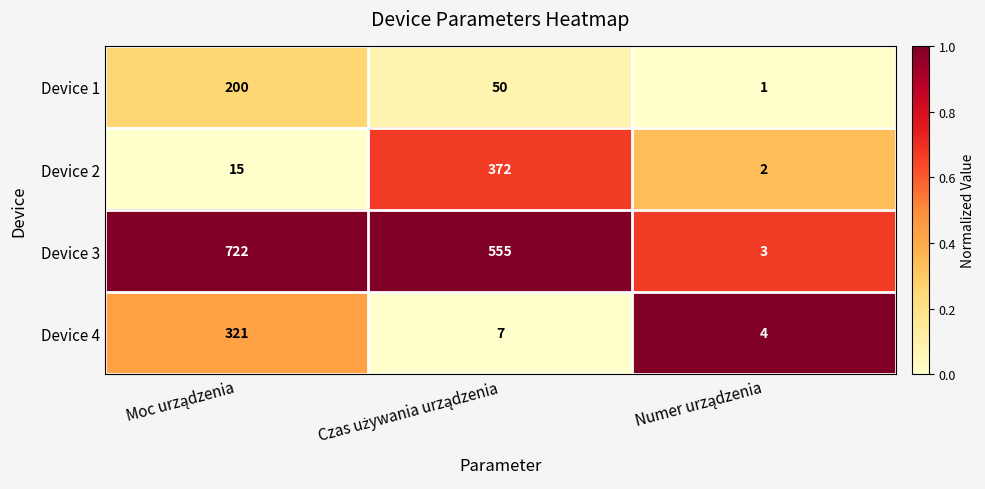

How many categories are shown in the chart?

3